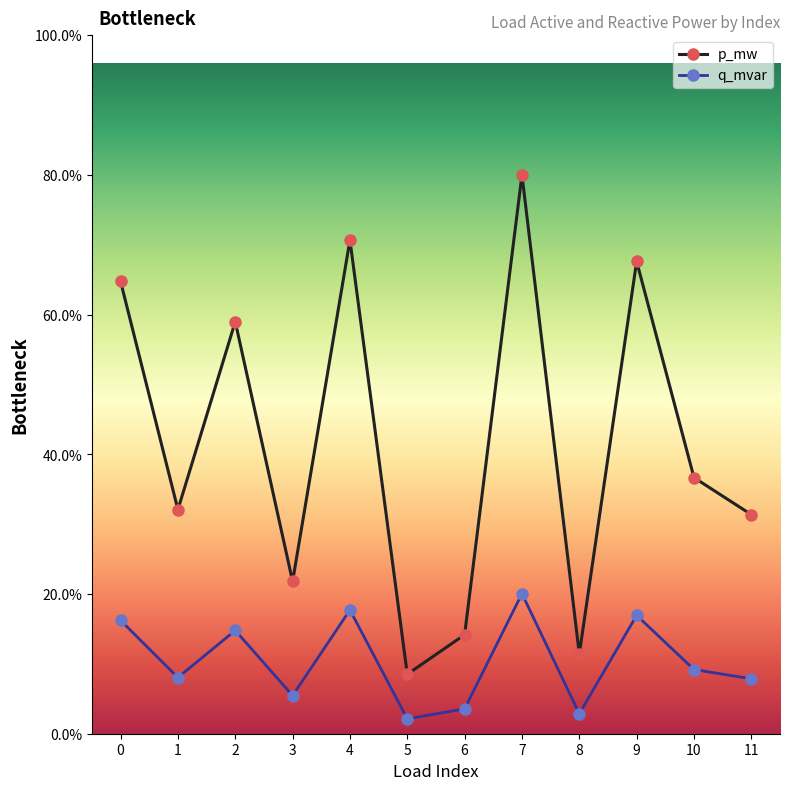

True or false: q_mvar and p_mw intersect in this chart.

False